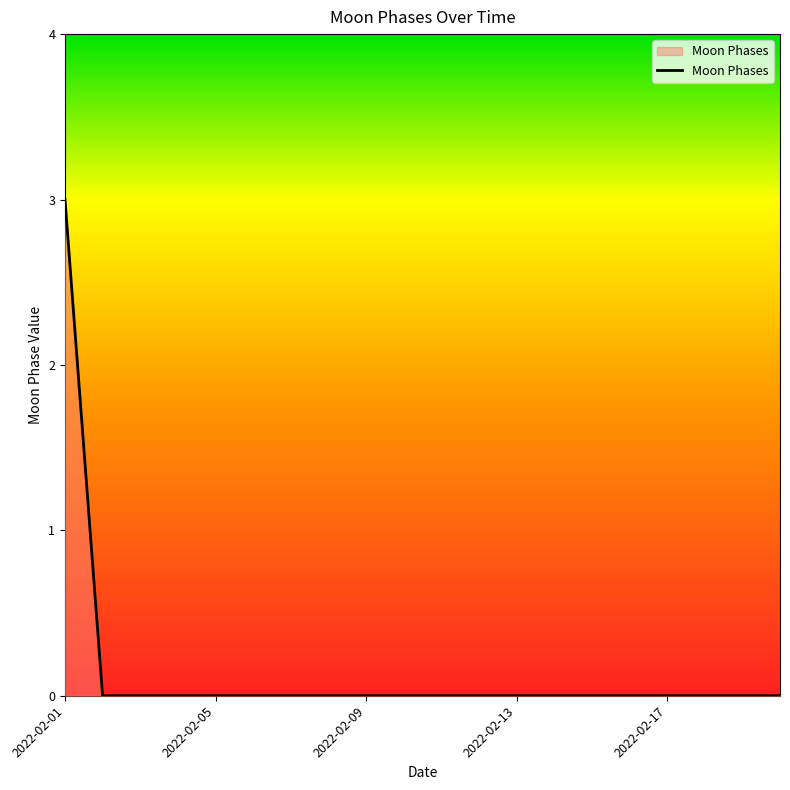

Reading left to right, transcribe all the data shown in this chart.

3	0	0	0	0	0	0	0	0	0	0	0	0	0	0	0	0	0	0	0